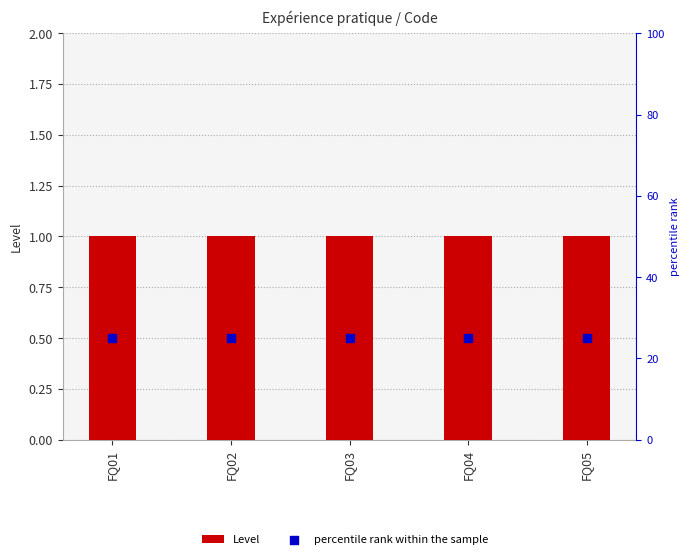

Is the value of Level at FQ02 greater than the value of percentile rank within the sample at FQ02?

No